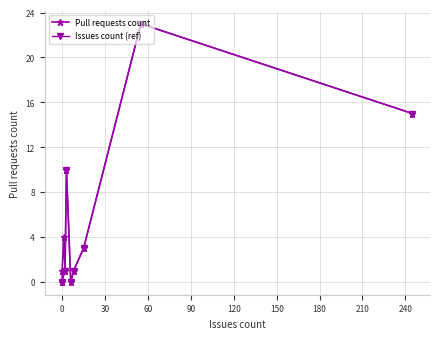

The chart shows a value of 11 at Cake.ClickOnce.Recipe. True or false?

False